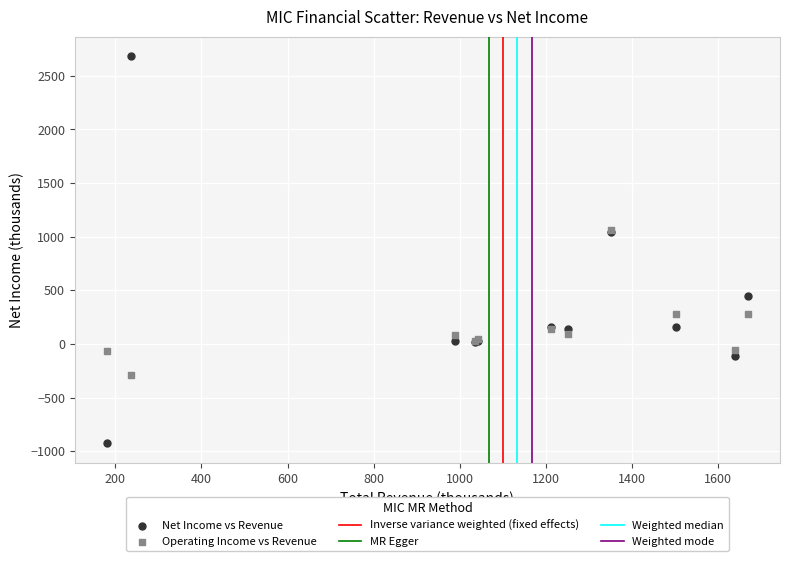

Which series has the largest Y range (max minus min)?

Net Income vs Revenue